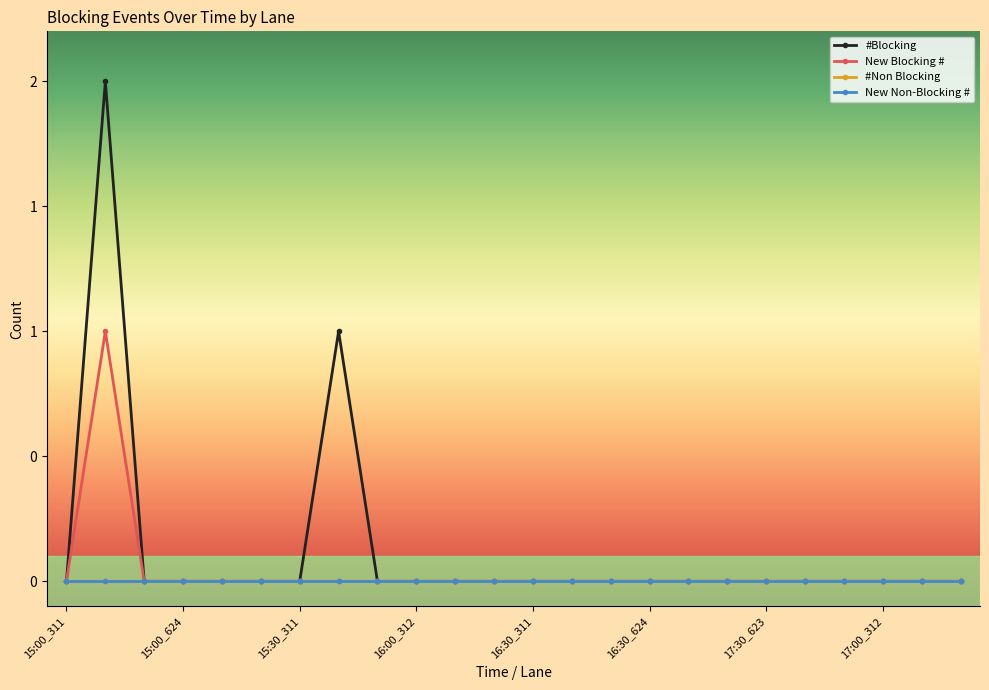

At how many categories does at least one series exceed 0?

2